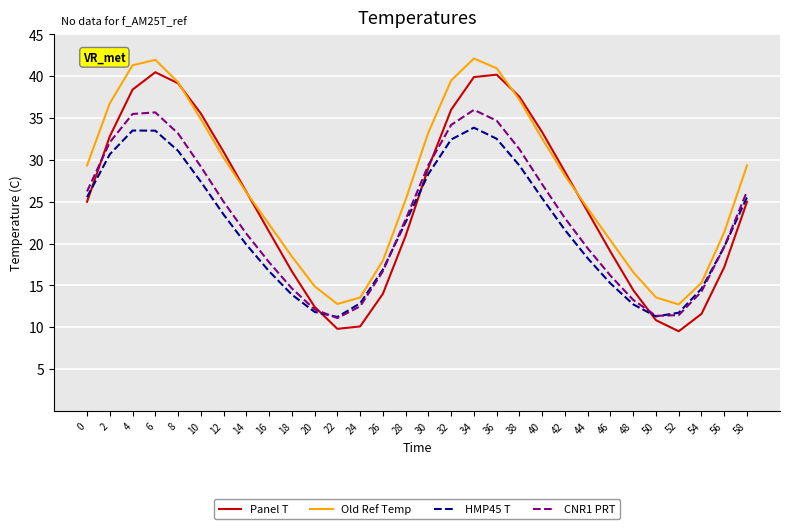

The value of Old Ref Temp at 4 is 41.3. True or false?

True